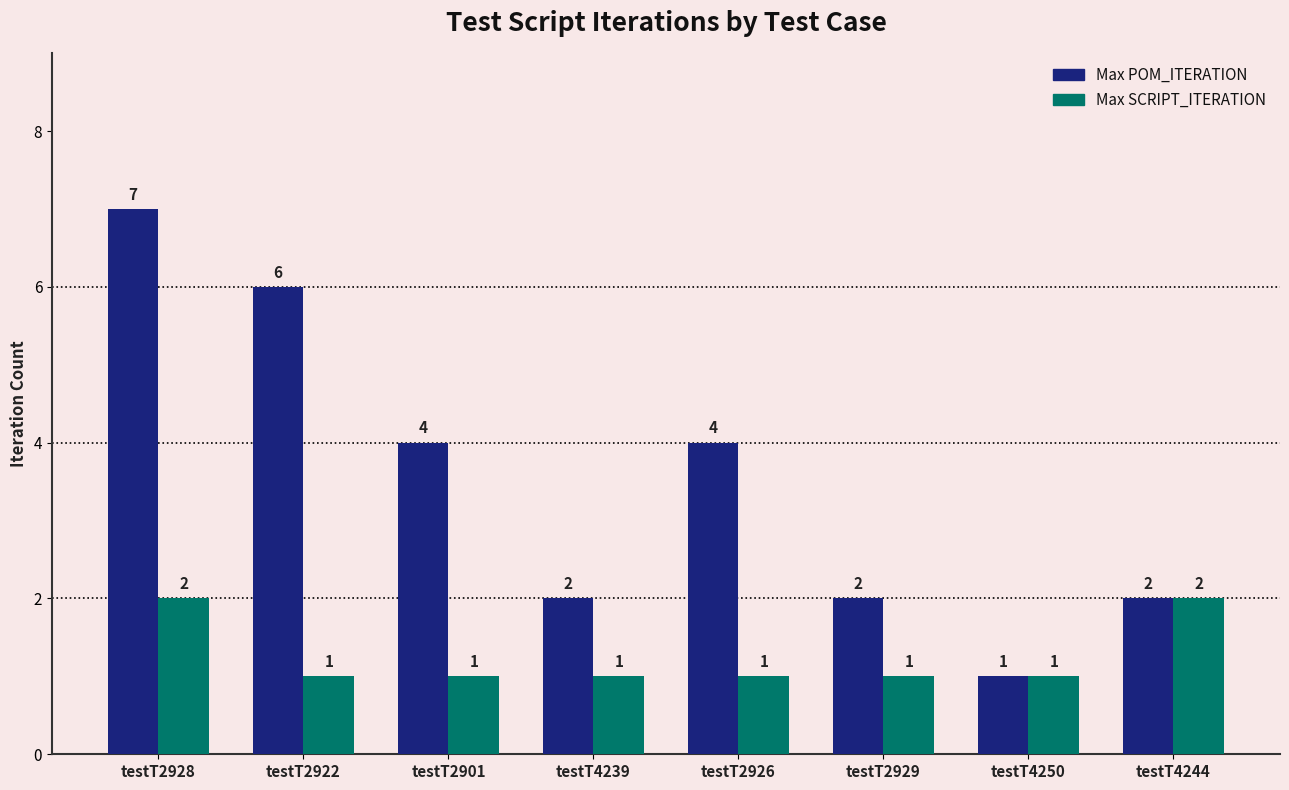

What is the sum of the Max SCRIPT_ITERATION values at testT2928 and testT4244?

4